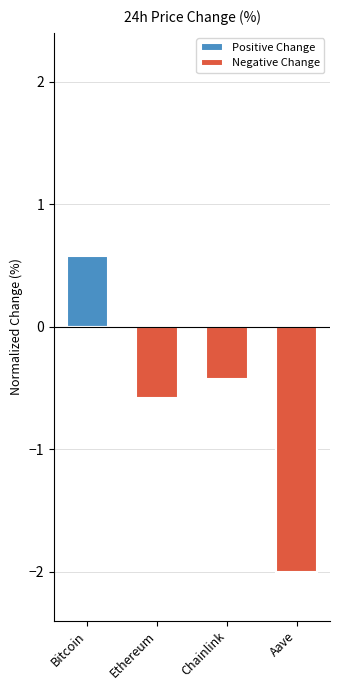

How many Positive Change values are between 0 and 1?

4